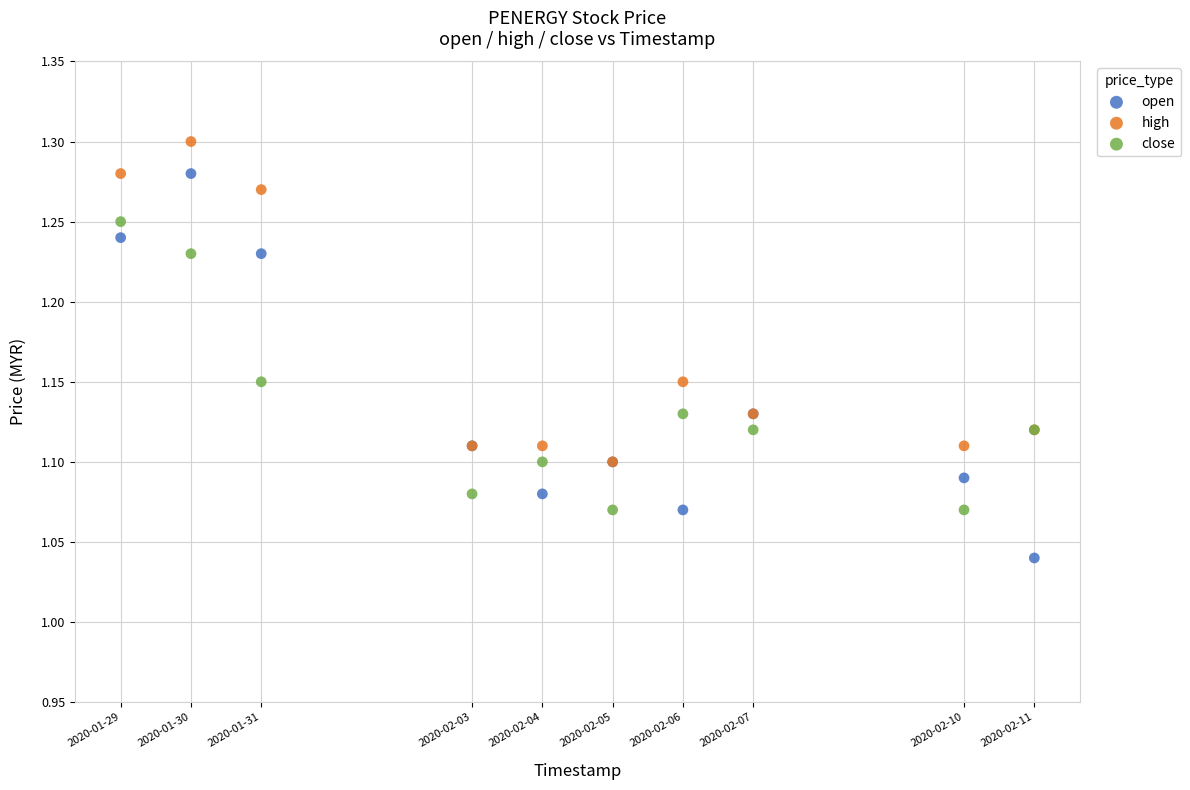

What are all the series names shown in the legend?

open, high, close